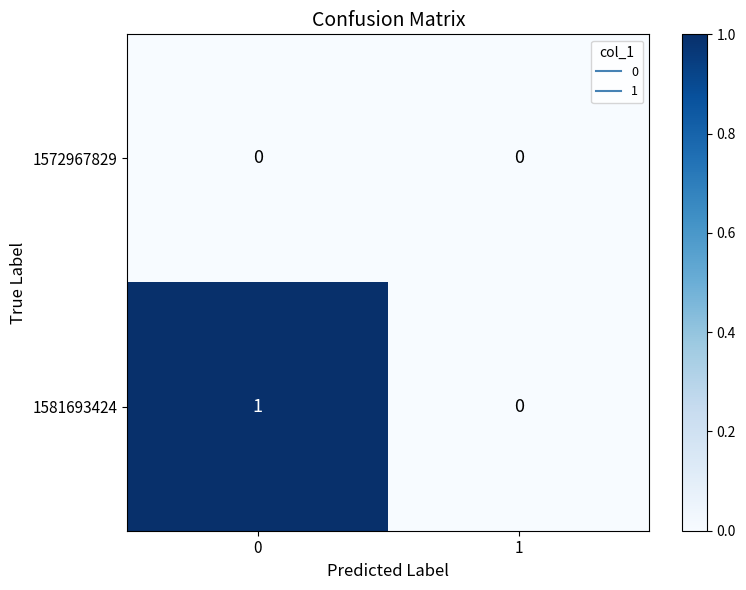

What is the maximum value shown in the chart?

1